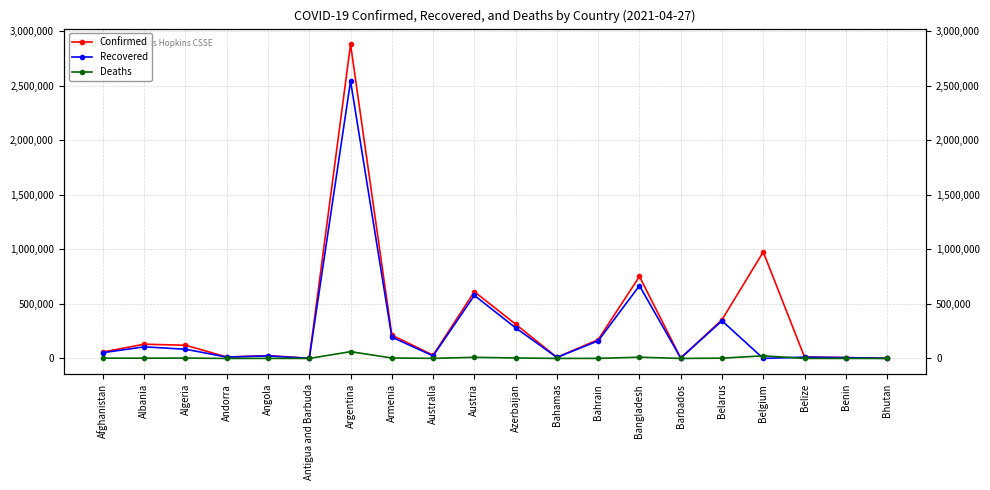

At which category does Recovered reach its first local peak?

Albania